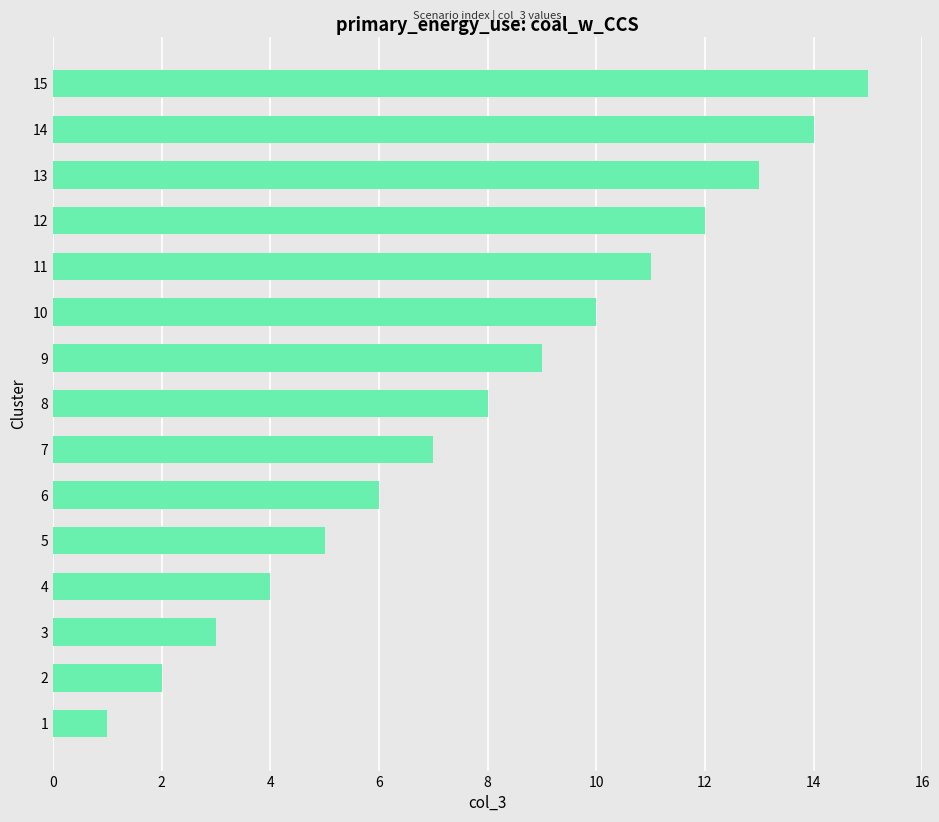

What is the maximum value shown in the chart?

15